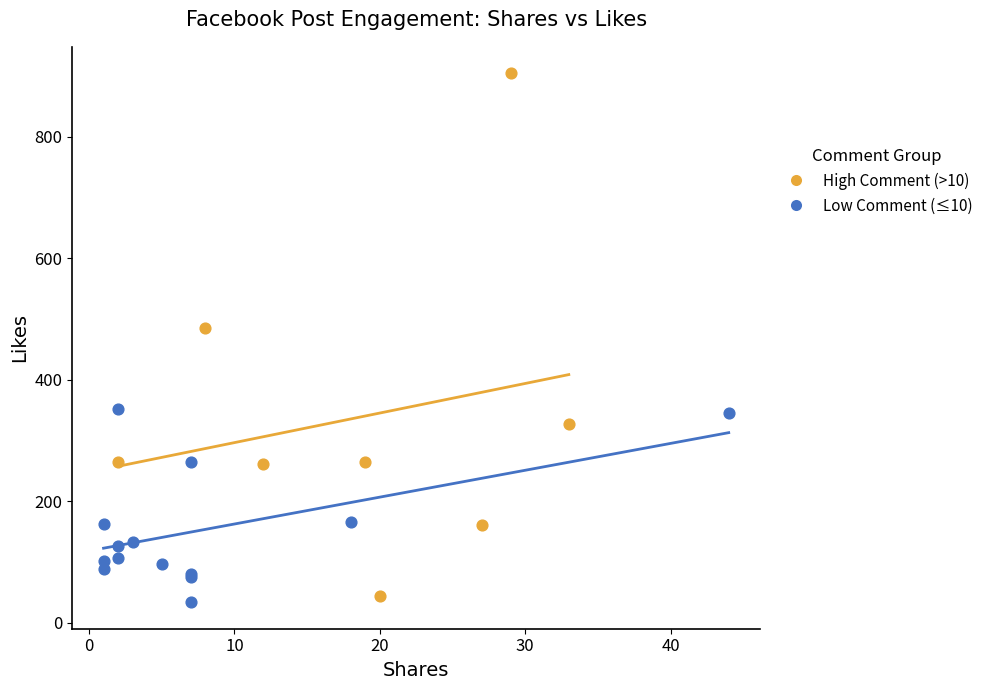

What are all the series names shown in the legend?

High Comment (>10), Low Comment (≤10)